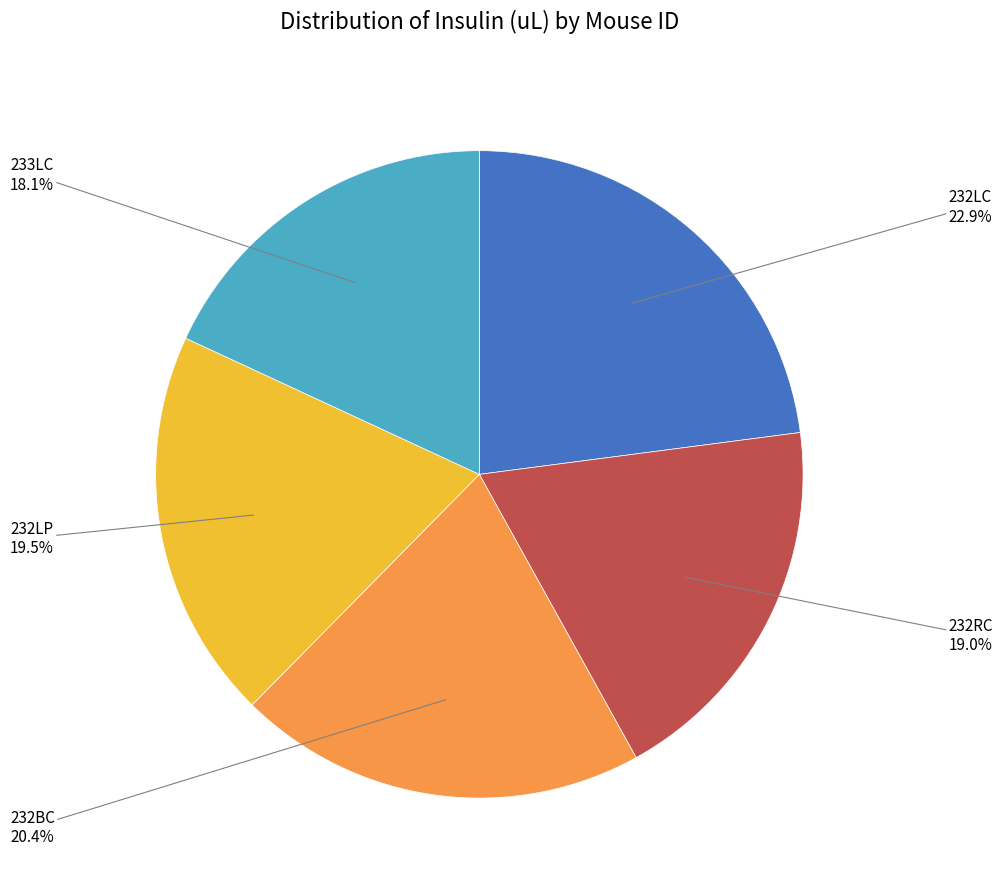

Does any single category account for the majority?

No